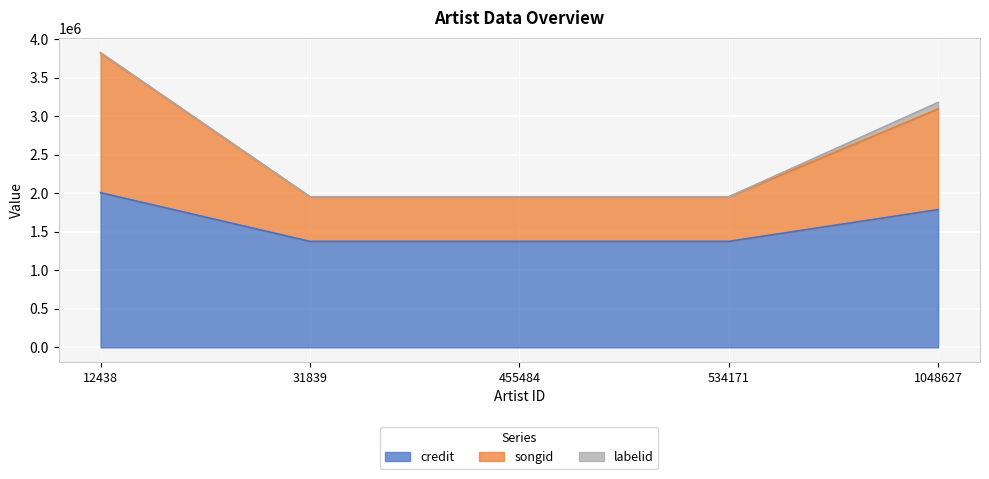

At which category is the sum across all series the highest?

12438